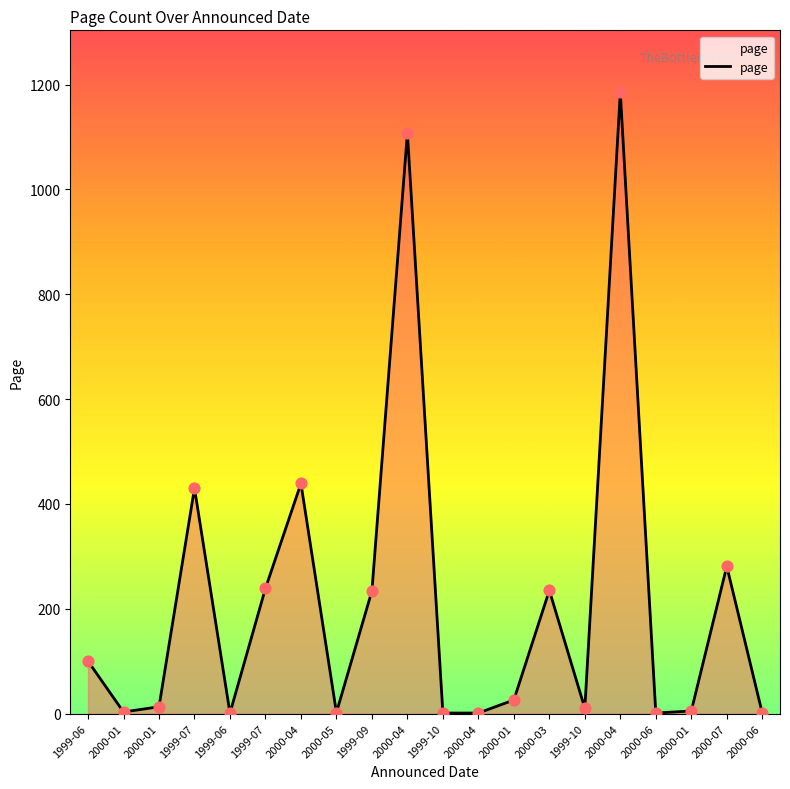

Between 2000-01 and 2000-07, which is larger?

2000-07